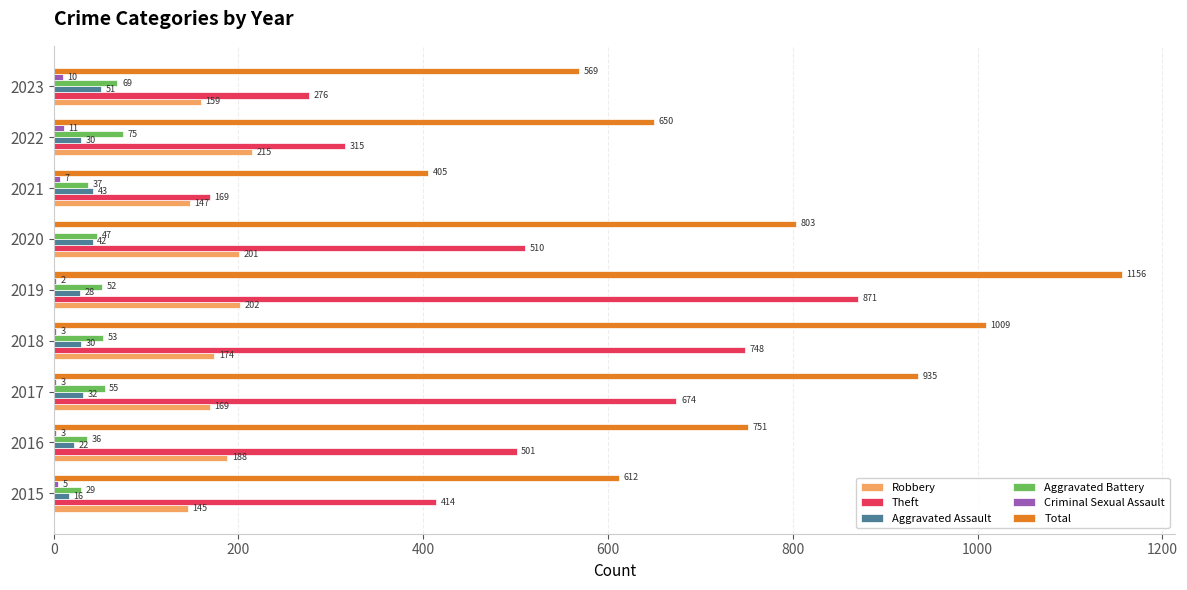

Is the value of Aggravated Assault at 2021 greater than the value of Aggravated Battery at 2022?

No